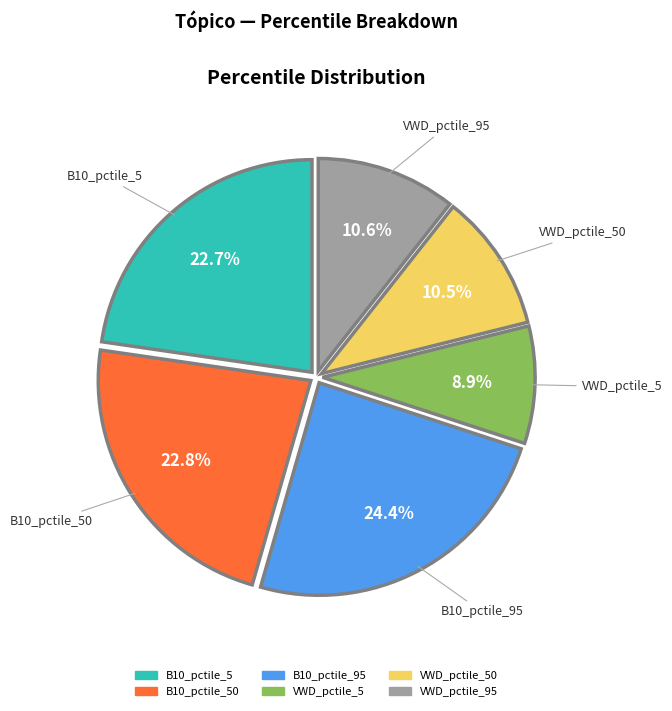

Does any single category account for the majority?

No